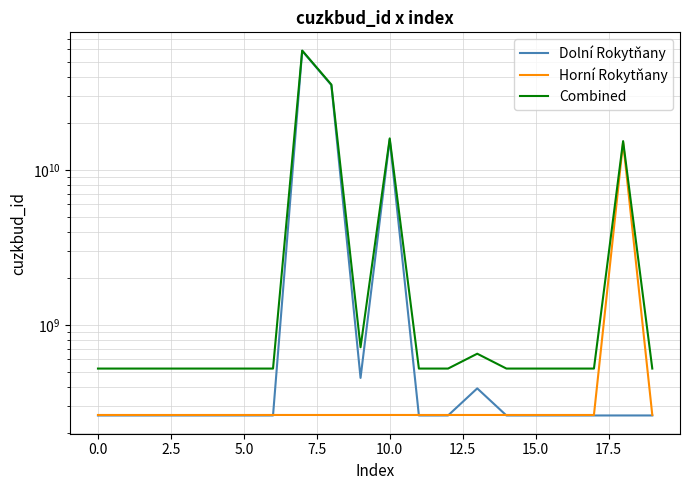

What is the spread (max minus min) of values at 5.0?

262316604